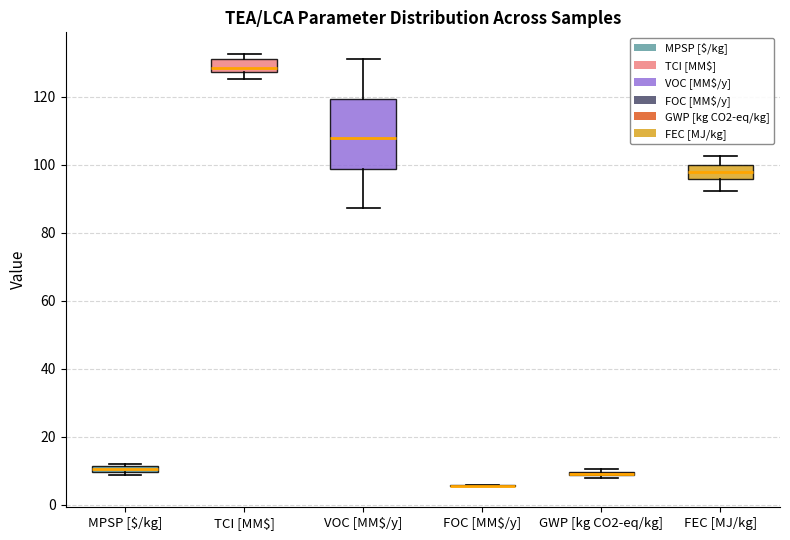

Where is the lower edge of the box for MPSP [$/kg] on the y-axis? The values are not printed on the chart, so give them approximately, as read against the axis.

10